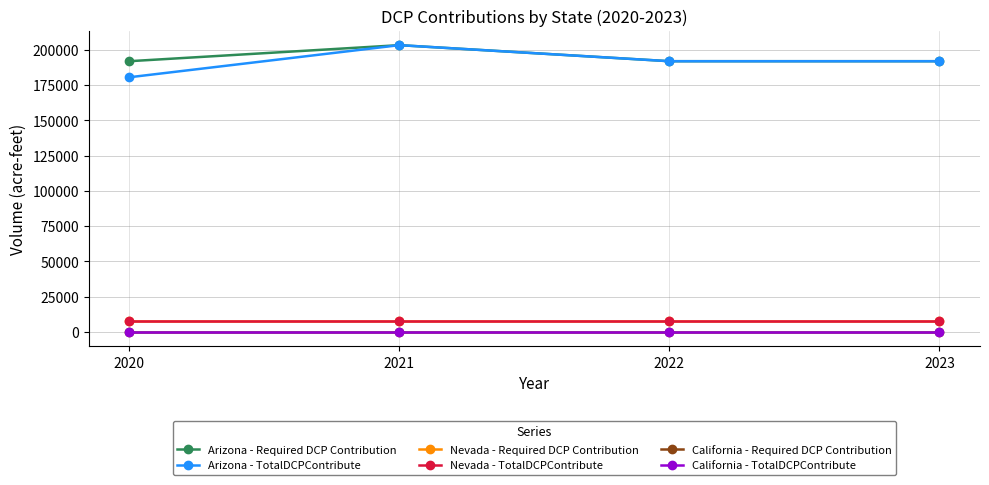

Is this an area chart (filled region under the line)?

No